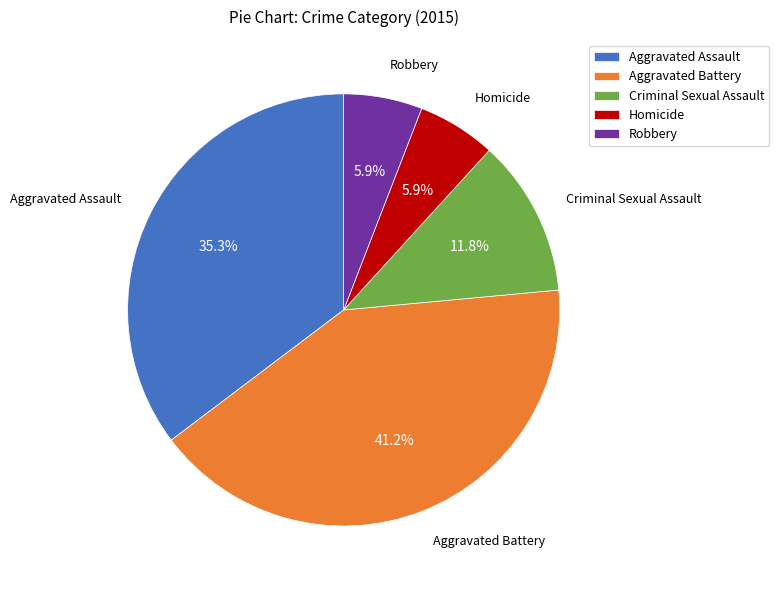

Is it true that Criminal Sexual Assault is 12% of the pie?

True